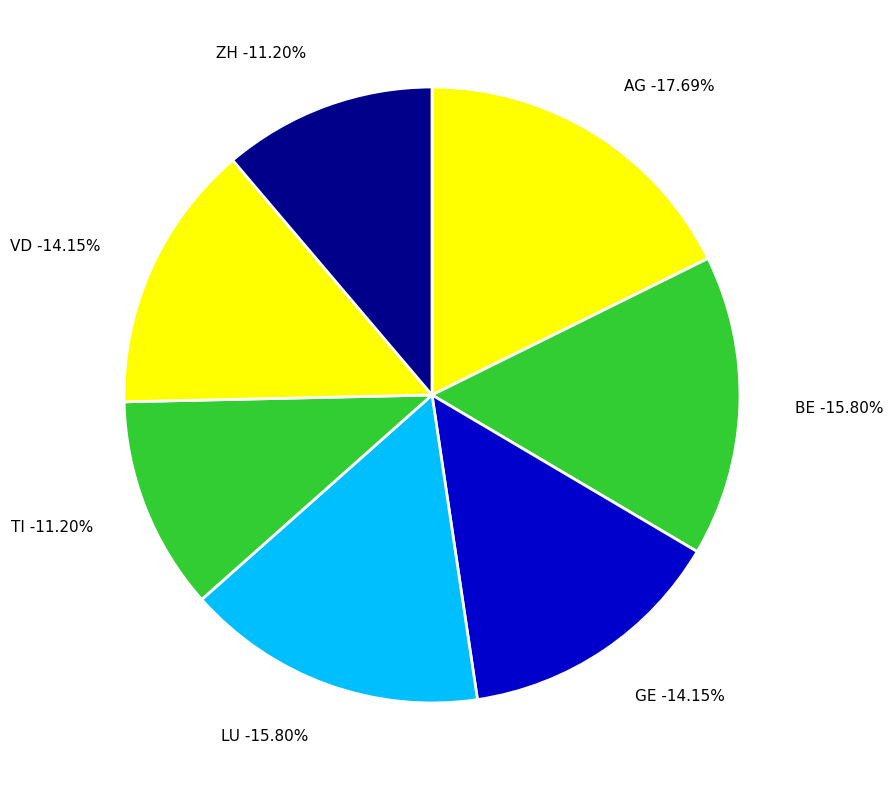

To the nearest percent, what is the average slice percentage?

14%